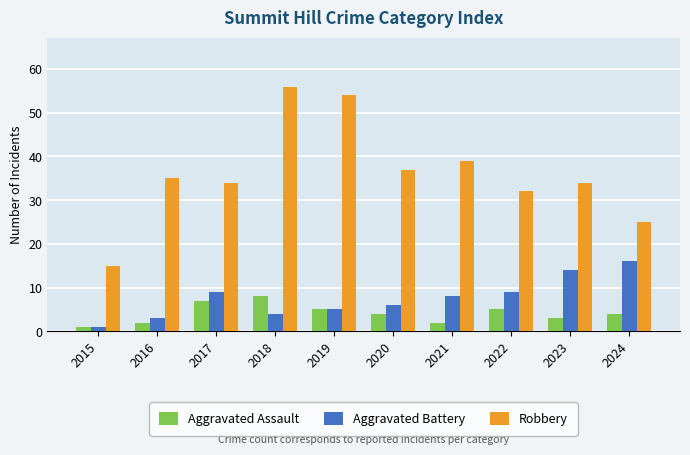

What is the approximate value of Aggravated Battery at 2016?

3